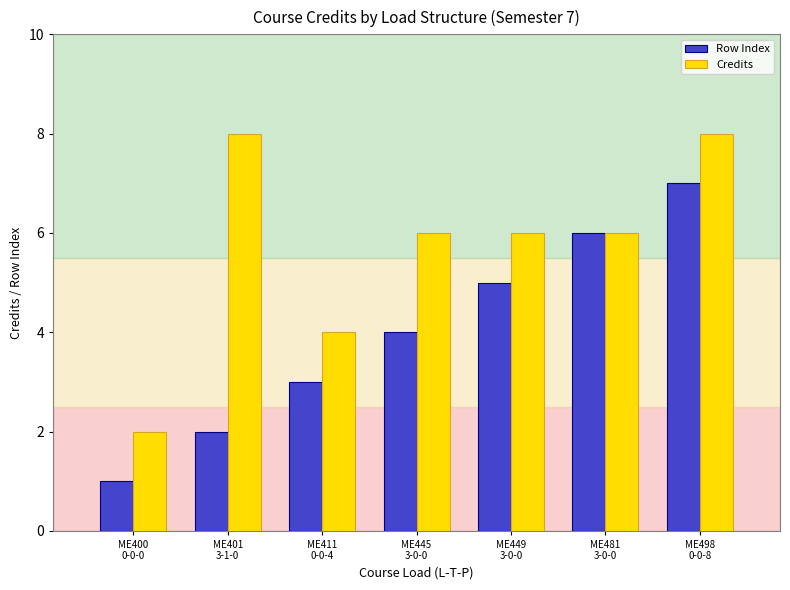

True or false: Credits has a value of 8 at ME481
3-0-0.

False